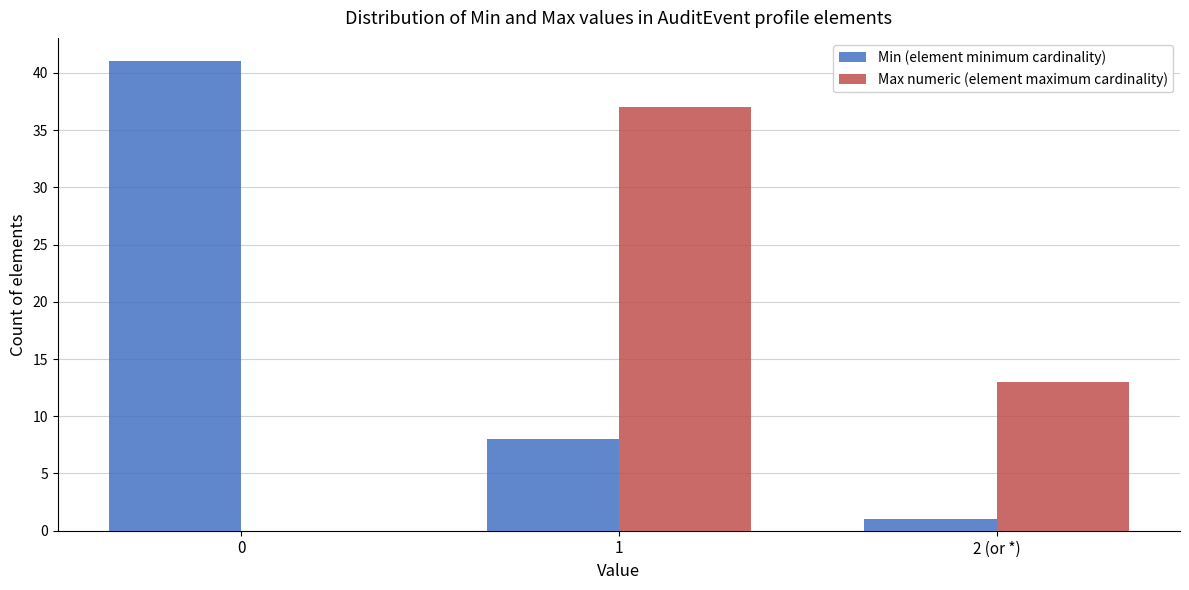

Reading left to right, transcribe all the data shown in this chart.

Min (element minimum cardinality): 0=41	1=8	2 (or *)=1
Max numeric (element maximum cardinality): 0=0	1=37	2 (or *)=13